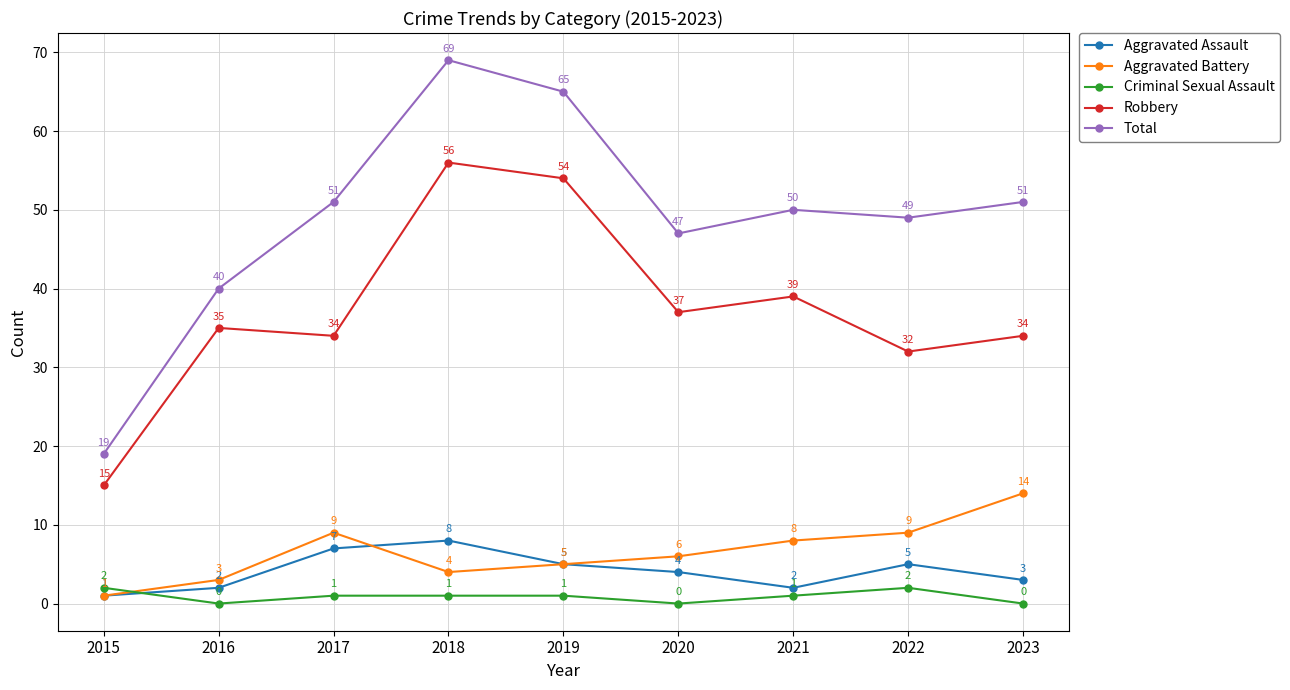

How many lines are shown in the chart?

5